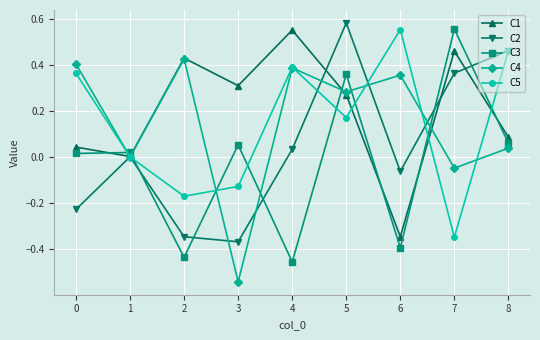

How many data points in C3 are less than 0?

3